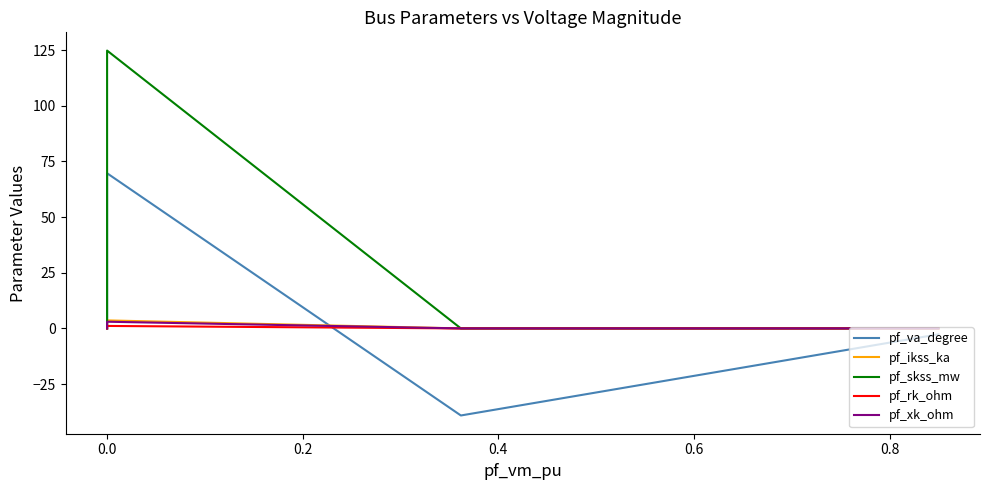

Is it true that pf_rk_ohm equals 0.0 at 0.0?

True